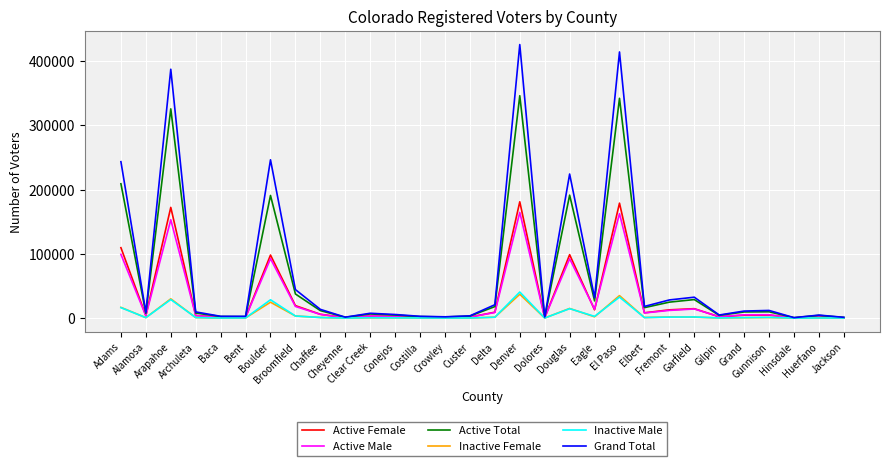

Where is Grand Total nearest to the value 213262?

Douglas